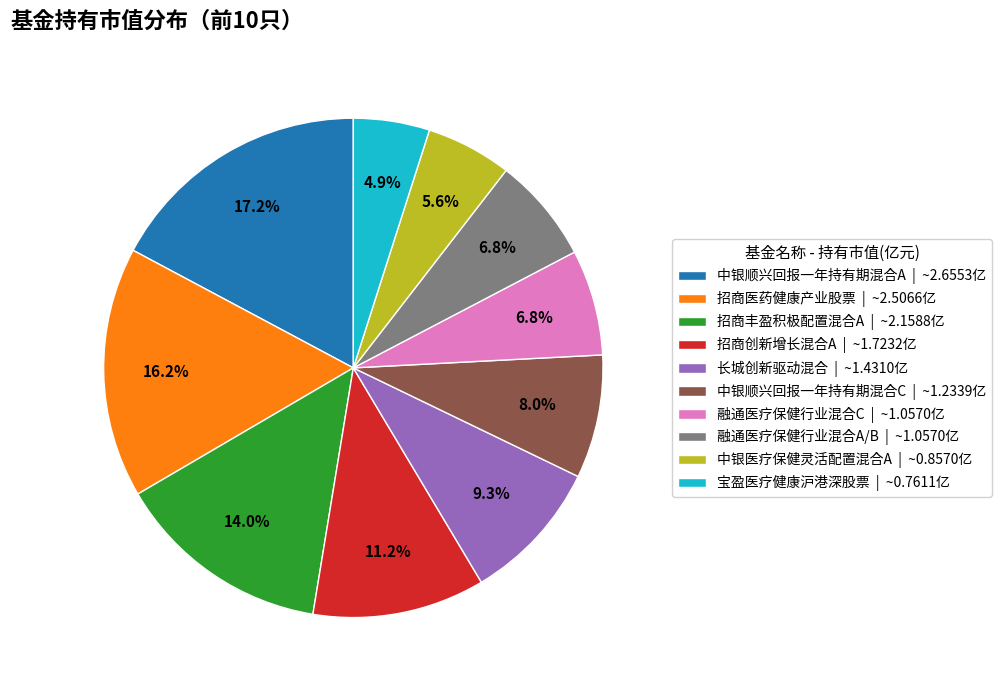

Is it true that 融通医疗保健行业混合C is 2% of the pie?

False